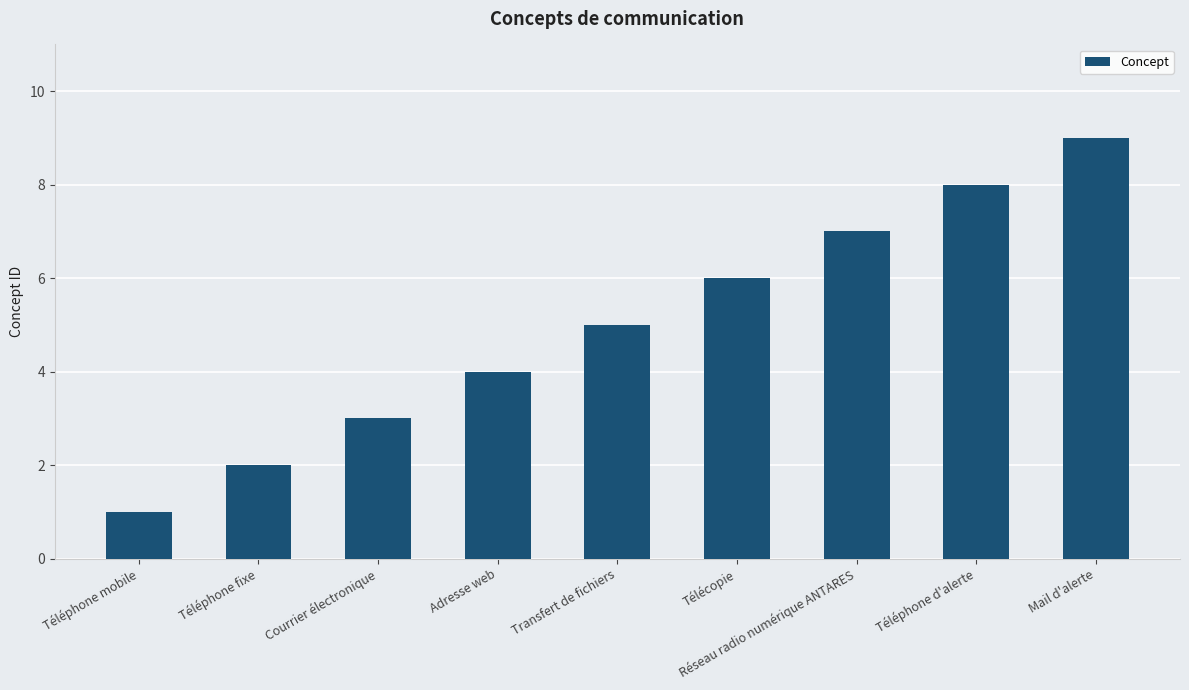

Which has a higher value, Courrier électronique or Télécopie?

Télécopie